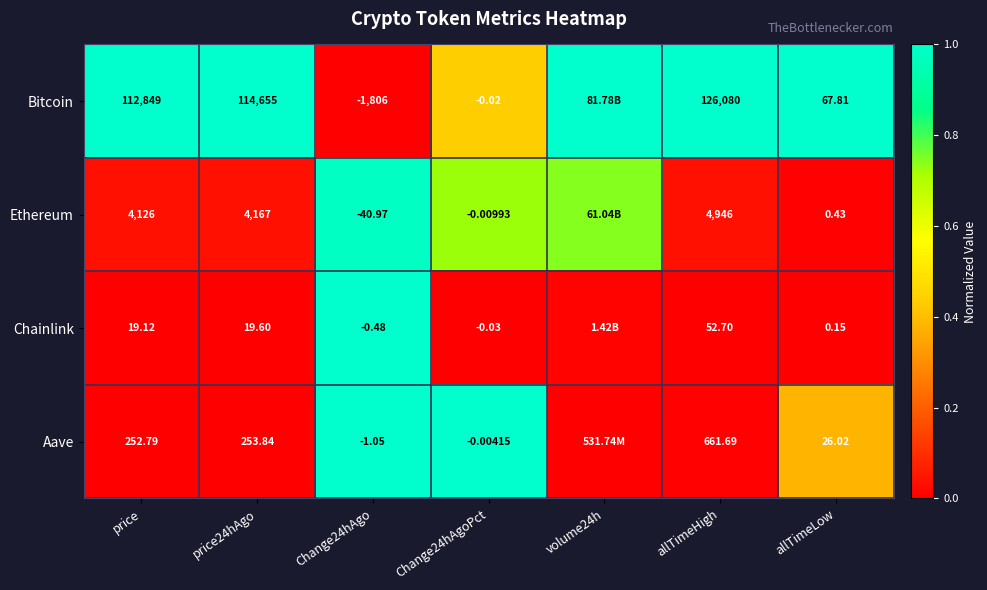

Is the value of Ethereum at Change24hAgoPct greater than the value of Bitcoin at Change24hAgo?

Yes